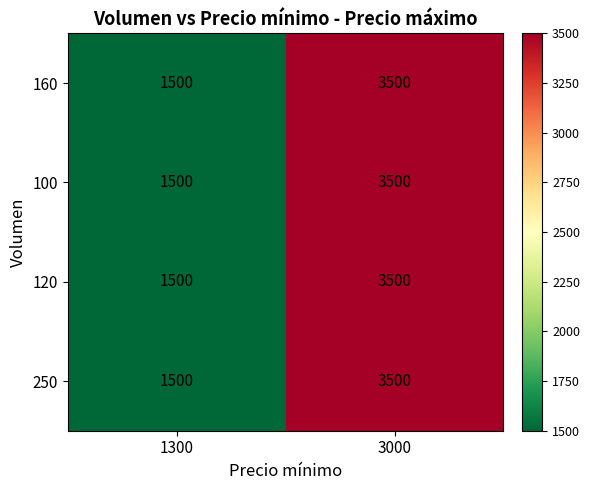

True or false: 250 has a value of 3500 at 3000.

True